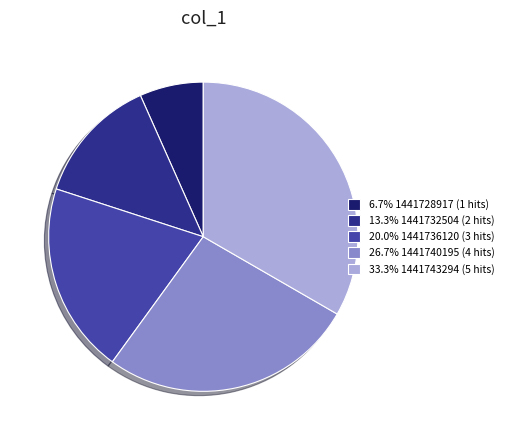

Is 33.3% 1441743294 (5 hits) the majority of the pie?

No